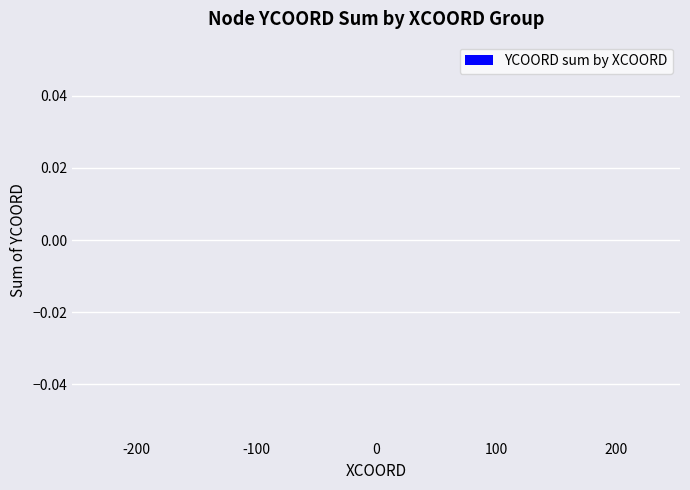

Are the bars horizontal?

No